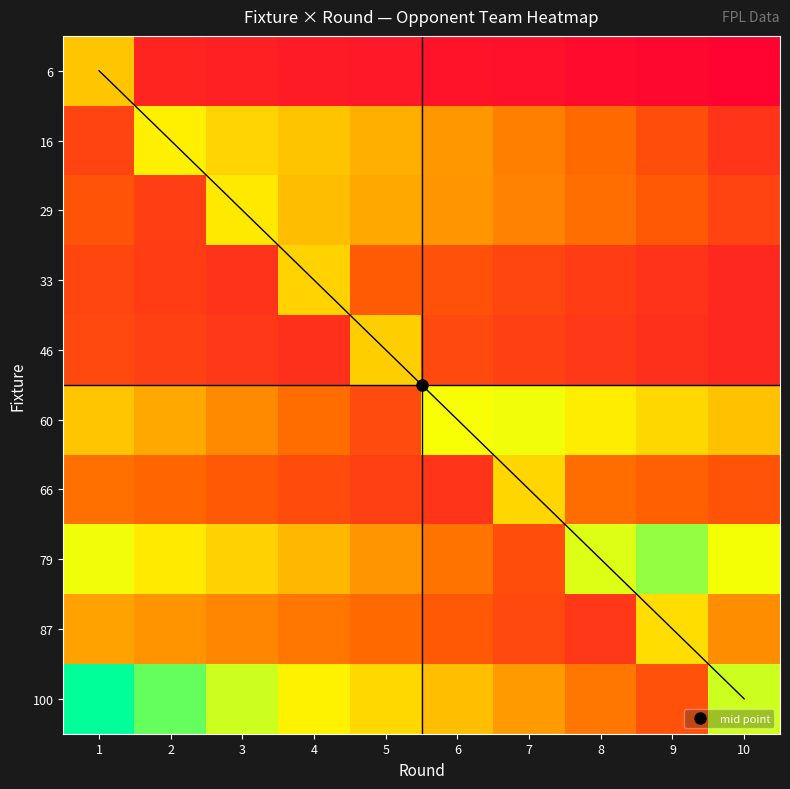

Which series changed the most between 6 and 9?

79